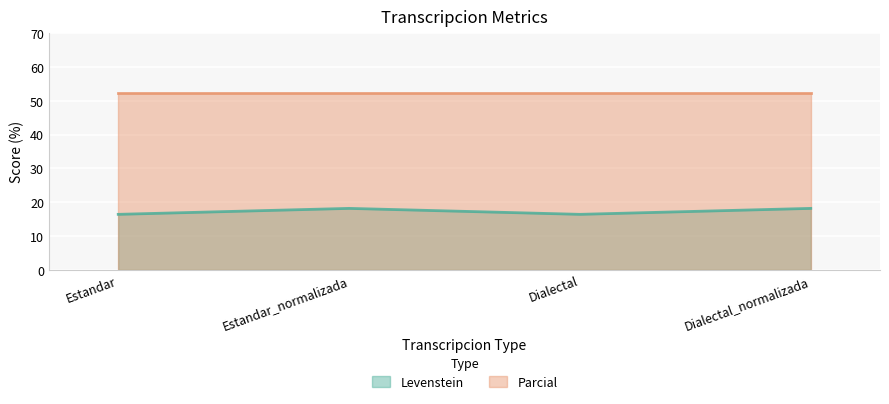

How many interior local valleys (lower than both neighbors) does the data have?

1